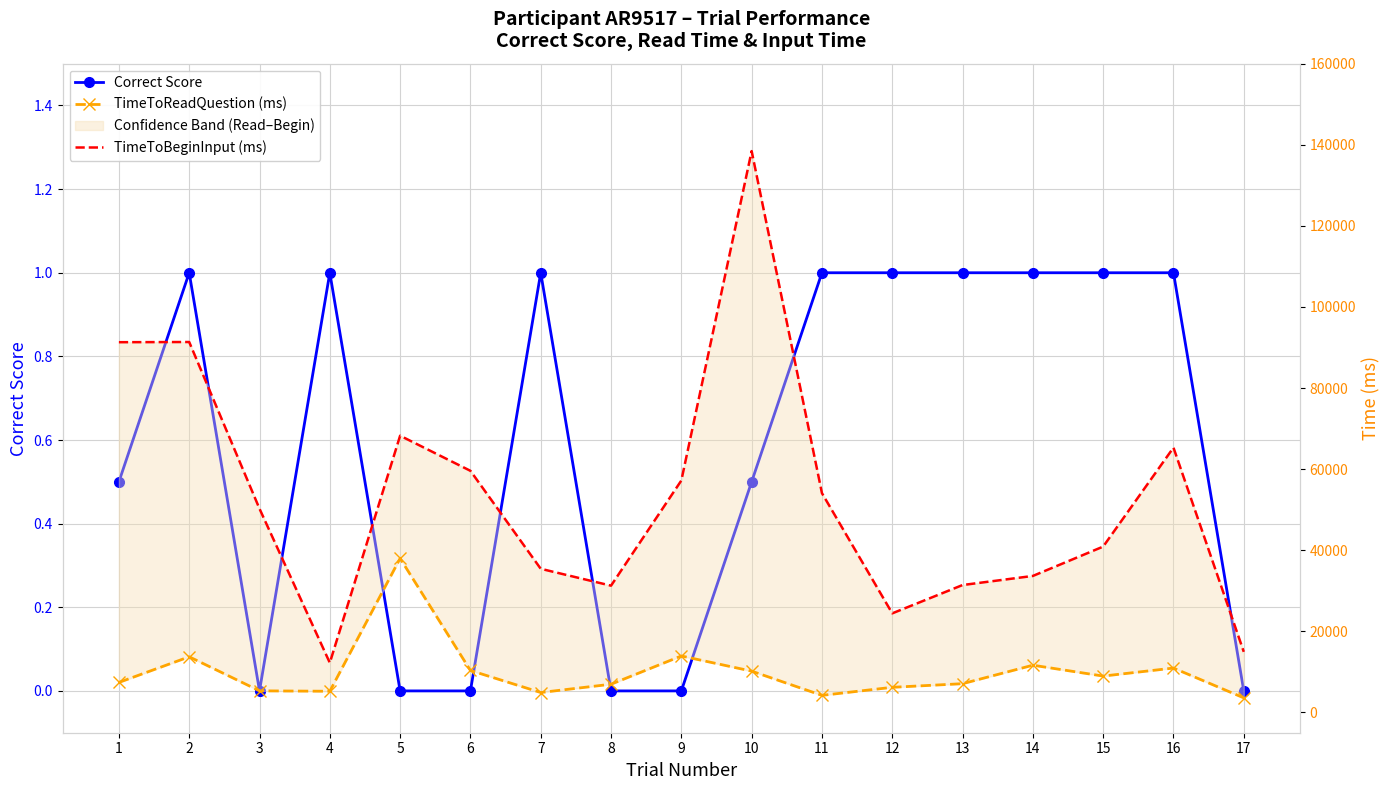

At which category is the sum across all series the highest?

10